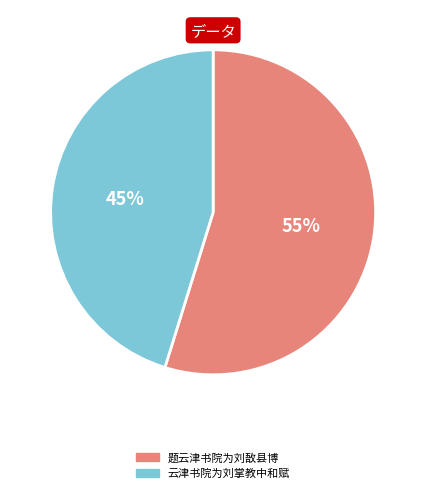

What is the ratio of the value at 题云津书院为刘敔县博 to the value at 云津书院为刘掌教中和赋?

1.2